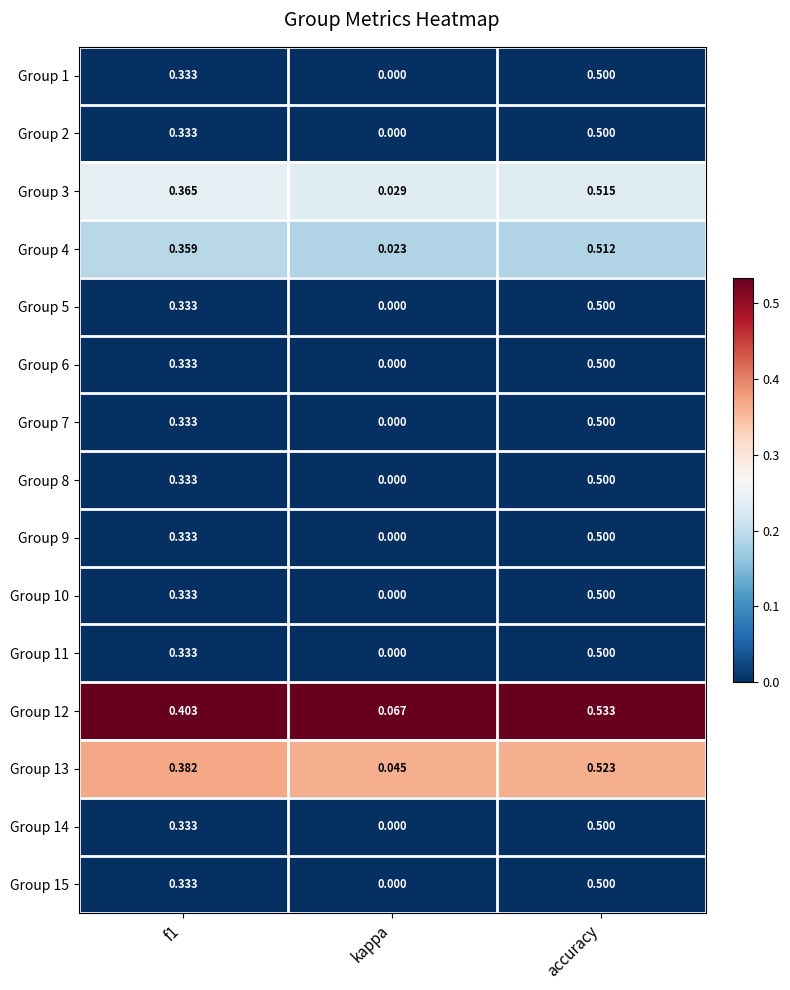

At which label does Group 5 reach its minimum?

kappa